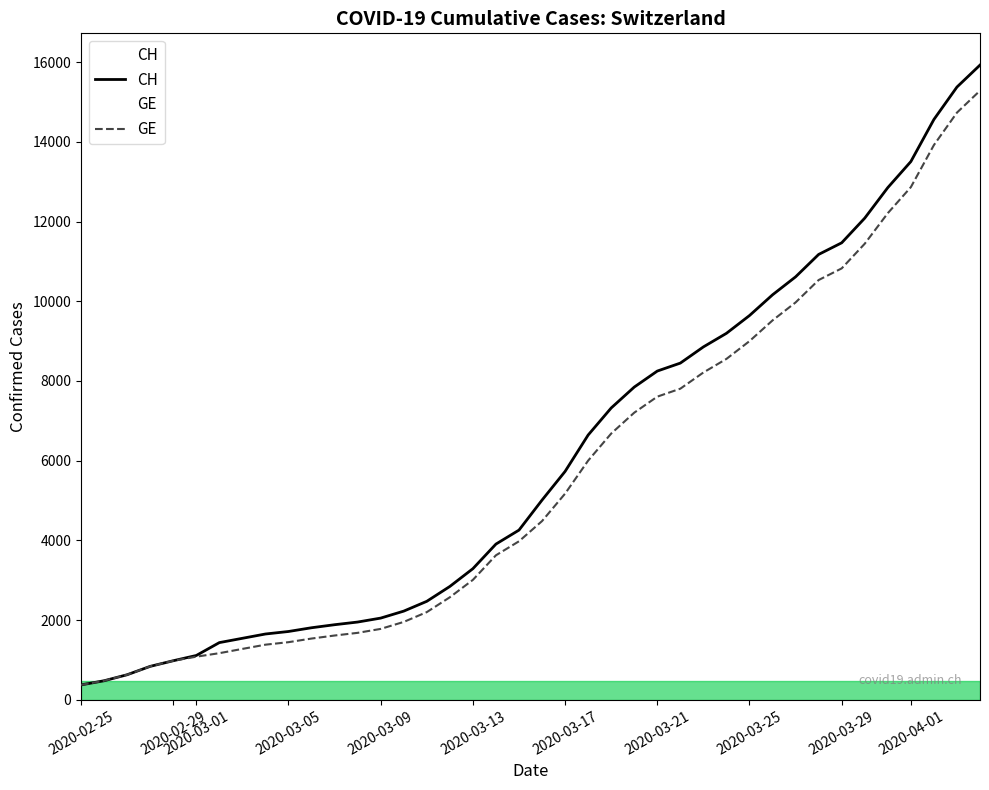

List the series in order of their overall mean, highest first.

CH, GE